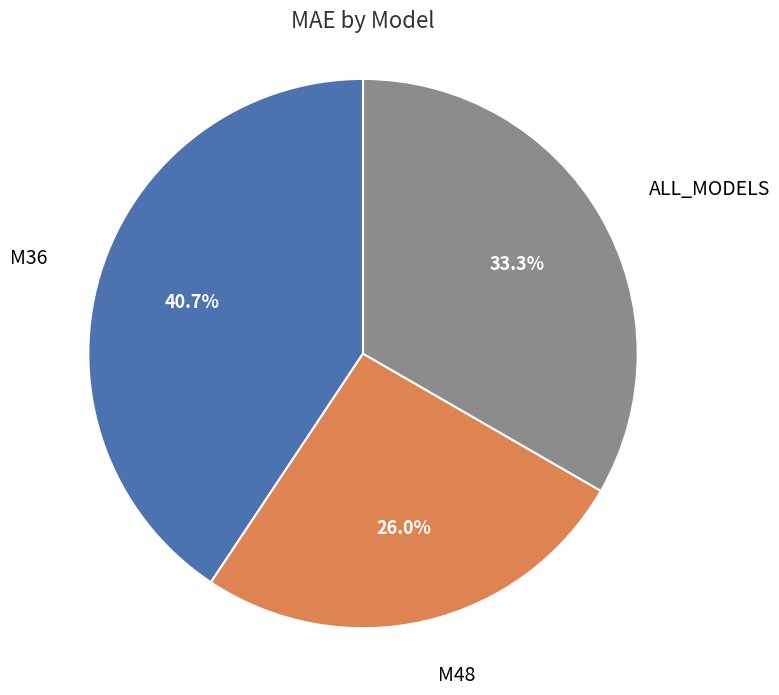

What is the smallest slice in the pie chart?

M48